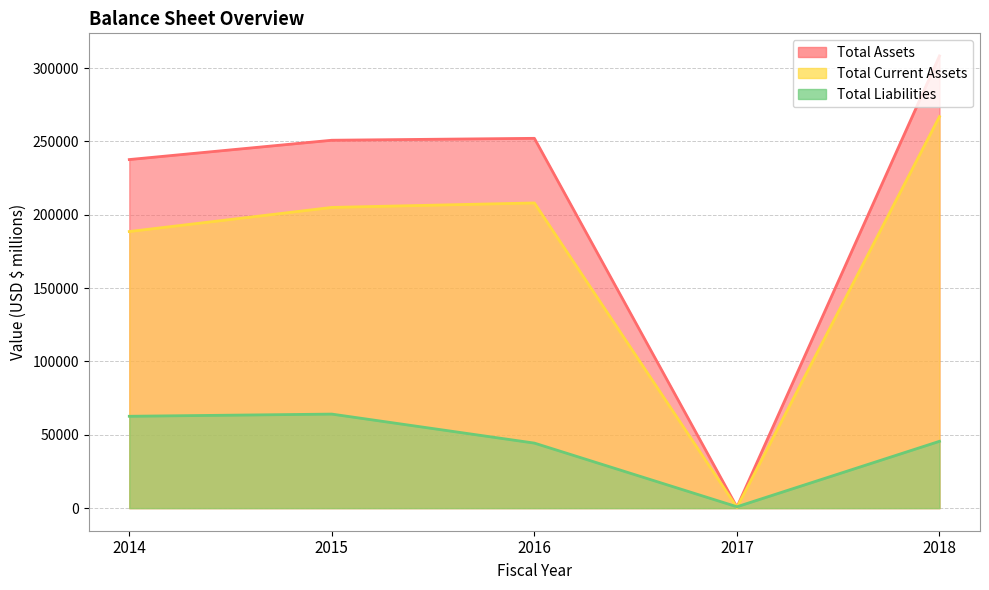

At how many categories does at least one series exceed 28007?

4